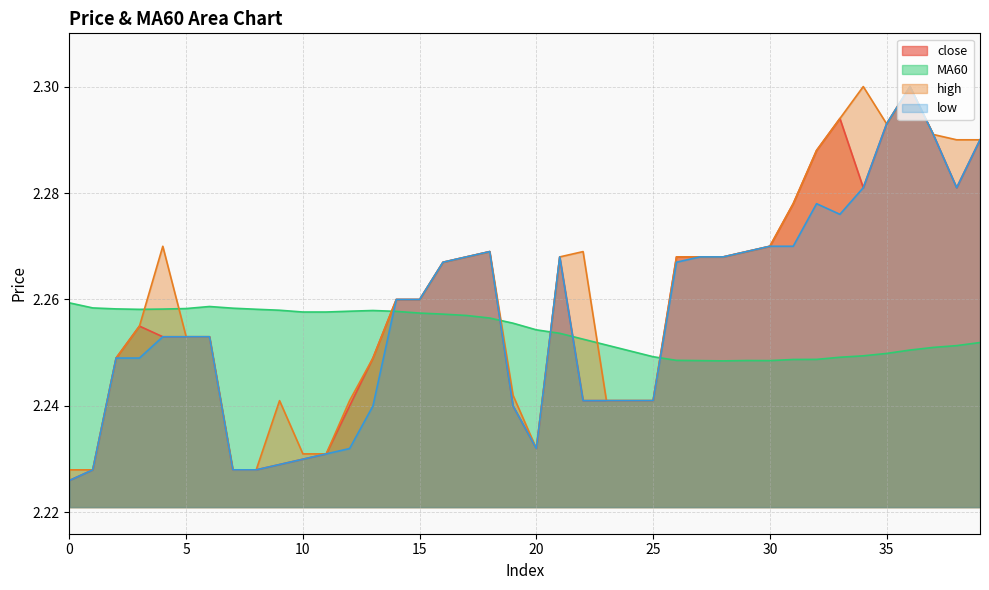

True or false: MA60 has more than 0 interior local peaks.

True